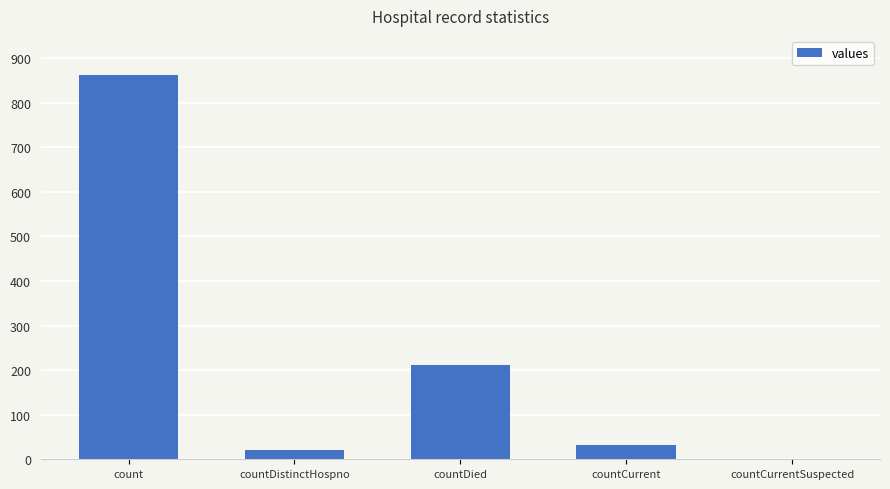

Where is the data nearest to the value 431?

countDied